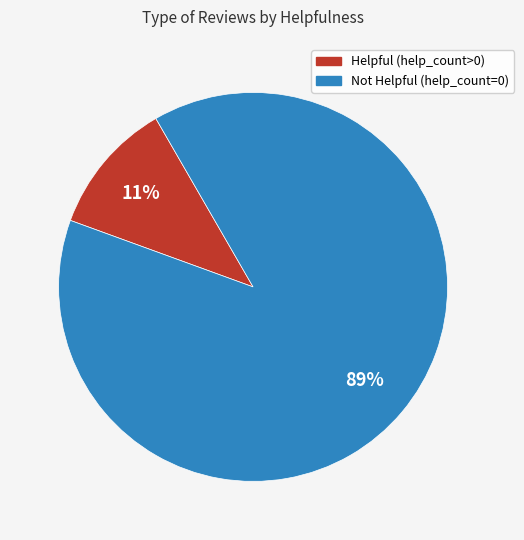

How many segments does this pie chart have?

2